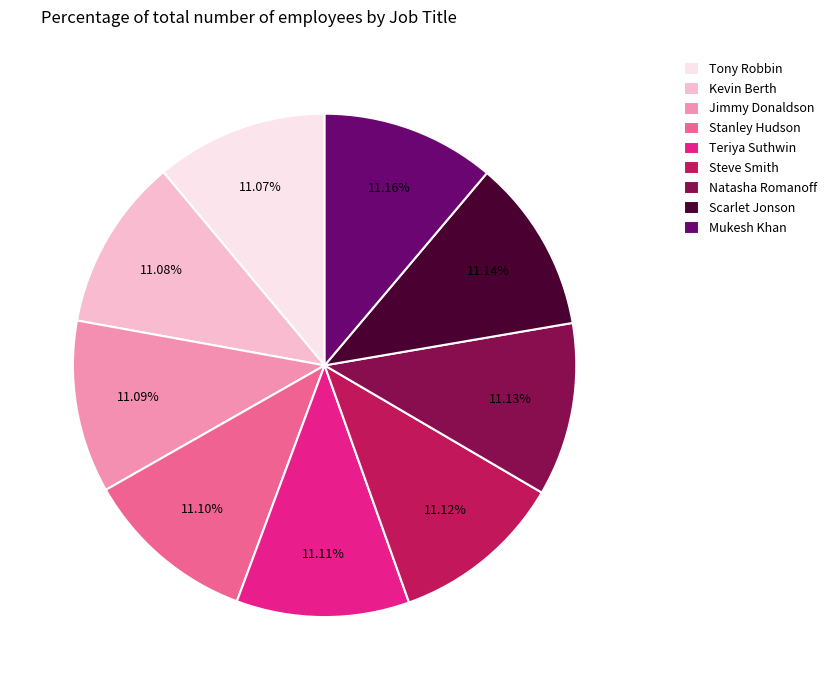

To the nearest percent, what percentage of the pie is Steve Smith?

11%